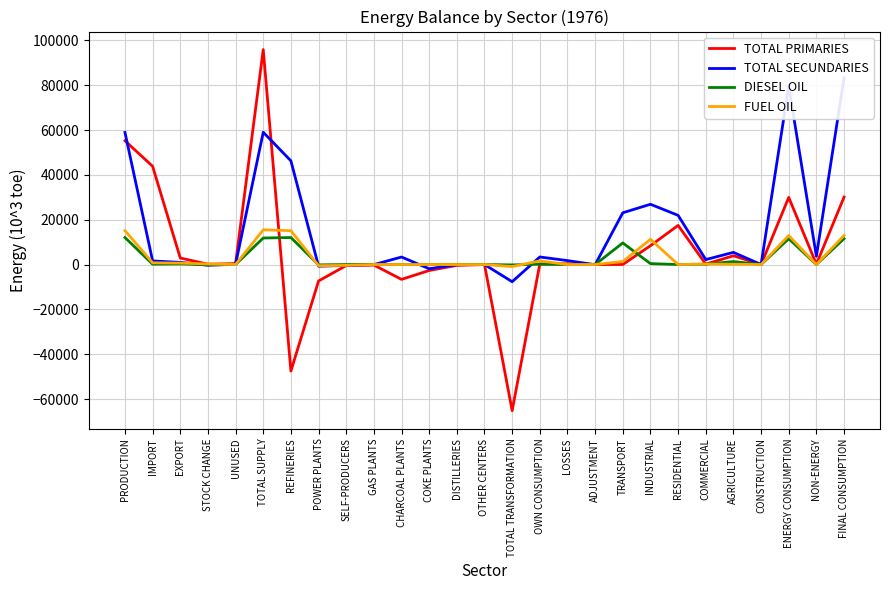

At which label does TOTAL PRIMARIES first exceed 152?

PRODUCTION